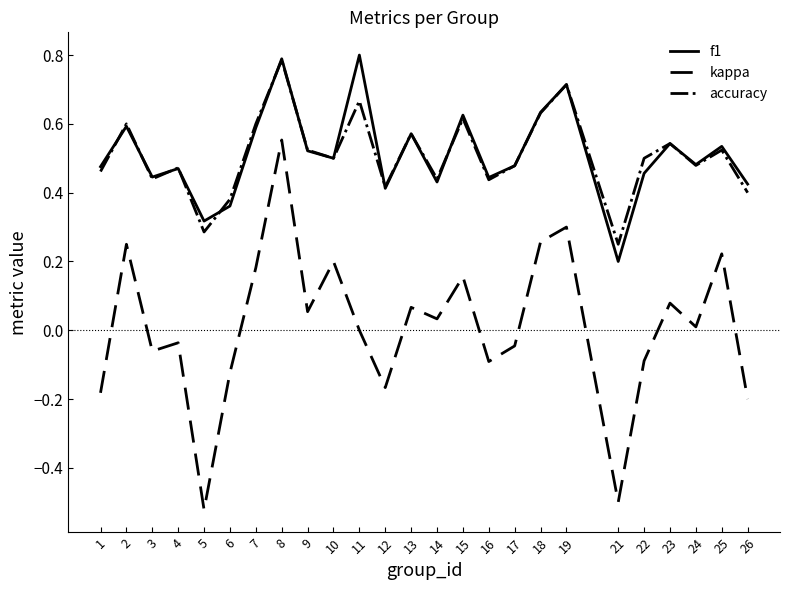

True or false: accuracy has more than 2 points higher than both neighbors.

True